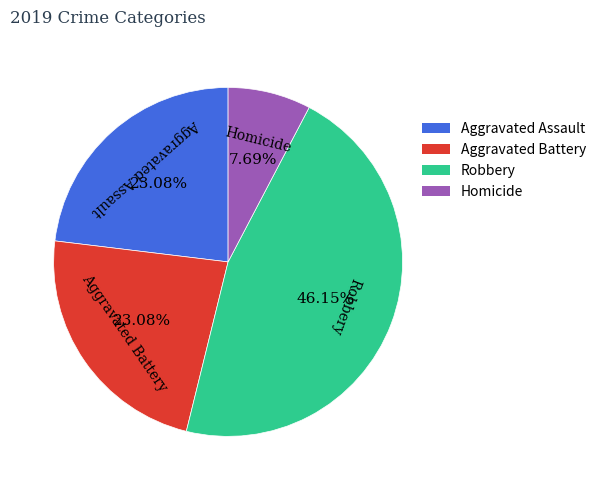

Approximately how many times larger is the value at Aggravated Assault compared to Homicide?

3.0